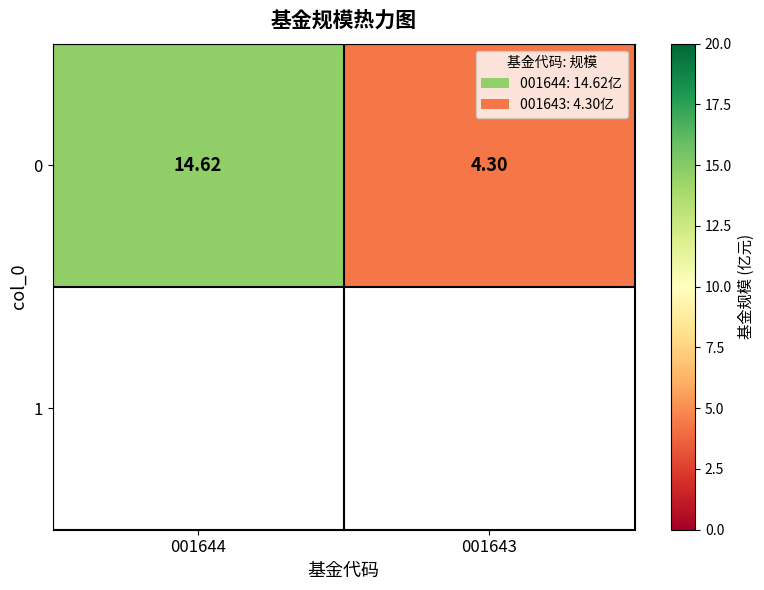

Reading right to left, what are all the values shown in this chart?

4.3	14.6